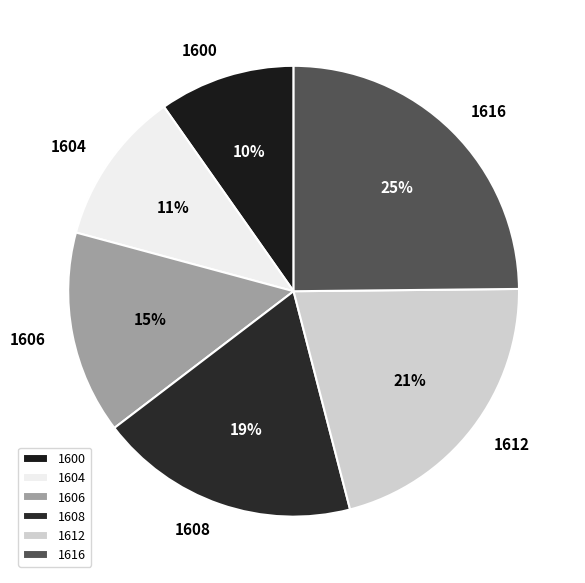

Rank the categories by value from highest to lowest.

1616, 1612, 1608, 1606, 1604, 1600